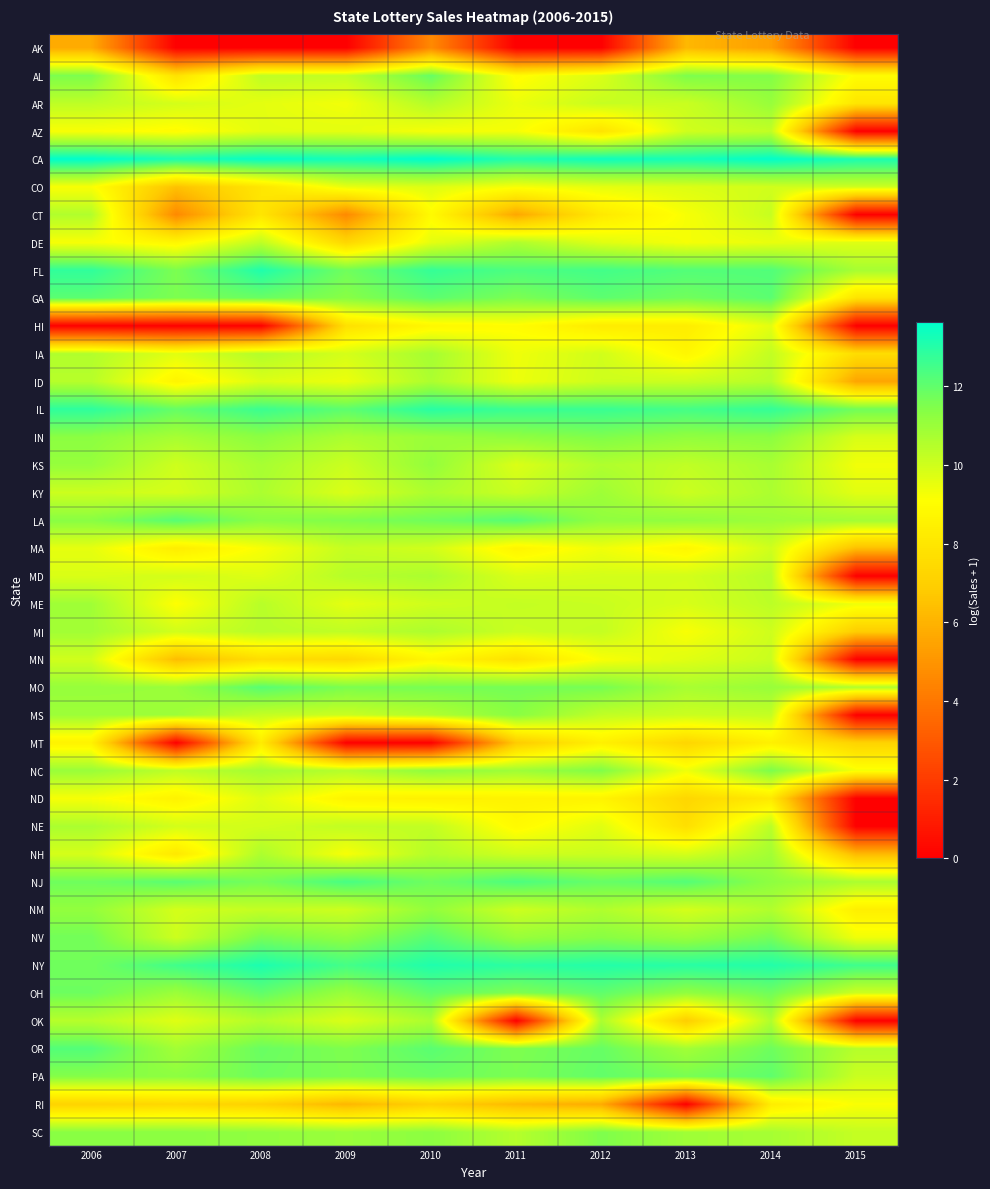

Reading left to right, list all the values displayed in this chart.

AK: 2006=5.7	2007=0.0	2008=0.0	2009=0.0	2010=4.6	2011=0.0	2012=0.0	2013=6.2	2014=5.3	2015=0.0
AL: 2006=11.5	2007=7.8	2008=10.3	2009=10.3	2010=11.9	2011=9.0	2012=9.8	2013=11.5	2014=11.4	2015=9.0
AR: 2006=10.3	2007=9.9	2008=9.6	2009=9.3	2010=10.5	2011=9.5	2012=10.1	2013=10.1	2014=11.1	2015=8.0
AZ: 2006=9.2	2007=9.0	2008=9.6	2009=9.6	2010=9.3	2011=9.3	2012=7.9	2013=10.0	2014=10.3	2015=0.0
CA: 2006=13.6	2007=13.2	2008=13.5	2009=13.3	2010=13.6	2011=13.1	2012=13.4	2013=13.3	2014=13.6	2015=13.2
CO: 2006=9.2	2007=6.5	2008=8.0	2009=9.5	2010=9.7	2011=9.2	2012=9.6	2013=9.8	2014=10.0	2015=10.0
CT: 2006=10.6	2007=4.6	2008=8.0	2009=4.6	2010=8.9	2011=5.6	2012=8.1	2013=9.2	2014=10.2	2015=0.0
DE: 2006=9.2	2007=8.7	2008=10.3	2009=7.3	2010=9.6	2011=10.6	2012=9.7	2013=9.3	2014=9.5	2015=9.7
FL: 2006=12.8	2007=11.6	2008=13.1	2009=11.7	2010=12.7	2011=12.3	2012=12.5	2013=12.2	2014=12.3	2015=10.8
GA: 2006=12.1	2007=11.5	2008=11.9	2009=11.3	2010=12.1	2011=11.5	2012=12.1	2013=11.7	2014=12.1	2015=7.9
HI: 2006=0.0	2007=0.0	2008=0.0	2009=7.7	2010=8.8	2011=9.0	2012=8.2	2013=8.3	2014=9.6	2015=0.0
IA: 2006=10.6	2007=9.7	2008=10.5	2009=9.9	2010=10.8	2011=9.4	2012=10.0	2013=8.7	2014=10.3	2015=7.6
ID: 2006=10.5	2007=8.6	2008=9.7	2009=9.4	2010=10.6	2011=9.4	2012=10.0	2013=10.1	2014=10.5	2015=5.5
IL: 2006=12.9	2007=11.9	2008=12.6	2009=12.1	2010=13.0	2011=12.6	2012=12.7	2013=12.5	2014=12.8	2015=11.7
IN: 2006=11.3	2007=10.8	2008=11.3	2009=10.7	2010=11.0	2011=11.2	2012=11.5	2013=11.2	2014=11.3	2015=9.8
KS: 2006=11.1	2007=10.0	2008=10.8	2009=10.1	2010=11.1	2011=9.8	2012=10.6	2013=10.3	2014=10.7	2015=9.4
KY: 2006=10.1	2007=9.9	2008=10.7	2009=9.8	2010=10.7	2011=10.1	2012=10.9	2013=10.1	2014=10.7	2015=9.6
LA: 2006=11.3	2007=12.2	2008=11.3	2009=11.5	2010=11.8	2011=12.2	2012=11.2	2013=11.2	2014=11.0	2015=10.8
MA: 2006=9.6	2007=8.3	2008=9.2	2009=10.2	2010=10.0	2011=8.7	2012=9.4	2013=8.7	2014=10.0	2015=6.4
MD: 2006=9.8	2007=9.9	2008=9.7	2009=10.5	2010=10.7	2011=9.8	2012=9.9	2013=9.9	2014=10.4	2015=0.0
ME: 2006=10.9	2007=9.1	2008=10.4	2009=9.6	2010=10.0	2011=10.2	2012=10.1	2013=9.8	2014=10.4	2015=9.4
MI: 2006=10.8	2007=10.0	2008=10.4	2009=10.3	2010=10.7	2011=10.1	2012=10.2	2013=9.2	2014=10.0	2015=6.9
MN: 2006=10.0	2007=6.3	2008=7.6	2009=7.4	2010=8.7	2011=7.8	2012=9.2	2013=9.7	2014=10.1	2015=0.0
MO: 2006=11.1	2007=11.0	2008=12.2	2009=11.6	2010=11.6	2011=11.7	2012=11.6	2013=10.7	2014=11.0	2015=10.6
MS: 2006=10.9	2007=10.9	2008=10.2	2009=10.1	2010=10.6	2011=11.3	2012=10.3	2013=10.1	2014=10.2	2015=0.0
MT: 2006=8.6	2007=0.0	2008=8.3	2009=0.0	2010=0.0	2011=6.8	2012=8.5	2013=7.3	2014=8.5	2015=7.2
NC: 2006=11.0	2007=10.3	2008=10.8	2009=10.5	2010=11.2	2011=10.9	2012=11.5	2013=9.4	2014=11.6	2015=9.3
ND: 2006=9.2	2007=8.6	2008=9.7	2009=8.6	2010=8.5	2011=8.6	2012=8.6	2013=7.3	2014=8.1	2015=0.0
NE: 2006=10.7	2007=9.9	2008=9.9	2009=10.3	2010=10.3	2011=8.9	2012=9.7	2013=7.7	2014=10.4	2015=0.0
NH: 2006=9.9	2007=8.1	2008=10.7	2009=9.2	2010=10.5	2011=10.0	2012=10.1	2013=9.9	2014=10.8	2015=6.2
NJ: 2006=11.8	2007=12.1	2008=11.6	2009=12.4	2010=11.8	2011=12.4	2012=11.9	2013=12.2	2014=11.2	2015=10.7
NM: 2006=11.1	2007=9.9	2008=10.2	2009=10.0	2010=11.2	2011=10.0	2012=10.6	2013=9.9	2014=10.6	2015=8.4
NV: 2006=11.7	2007=10.1	2008=11.6	2009=11.2	2010=12.2	2011=11.0	2012=11.3	2013=11.0	2014=11.7	2015=9.4
NY: 2006=11.7	2007=12.5	2008=13.2	2009=12.5	2010=13.1	2011=12.9	2012=13.0	2013=13.0	2014=13.1	2015=12.6
OH: 2006=11.8	2007=11.0	2008=12.0	2009=11.0	2010=12.0	2011=11.5	2012=12.0	2013=11.2	2014=11.8	2015=10.0
OK: 2006=10.5	2007=9.7	2008=10.5	2009=9.8	2010=10.7	2011=0.0	2012=10.7	2013=6.9	2014=10.6	2015=0.0
OR: 2006=12.2	2007=10.8	2008=11.9	2009=11.5	2010=12.1	2011=11.5	2012=11.9	2013=10.9	2014=11.8	2015=10.5
PA: 2006=11.4	2007=11.2	2008=11.8	2009=11.6	2010=11.8	2011=11.6	2012=12.0	2013=11.6	2014=12.0	2015=10.1
RI: 2006=7.2	2007=7.4	2008=7.1	2009=6.1	2010=7.0	2011=6.2	2012=5.7	2013=0.0	2014=8.3	2015=9.2
SC: 2006=11.3	2007=11.3	2008=11.2	2009=11.0	2010=11.3	2011=10.5	2012=11.5	2013=10.9	2014=10.8	2015=10.2